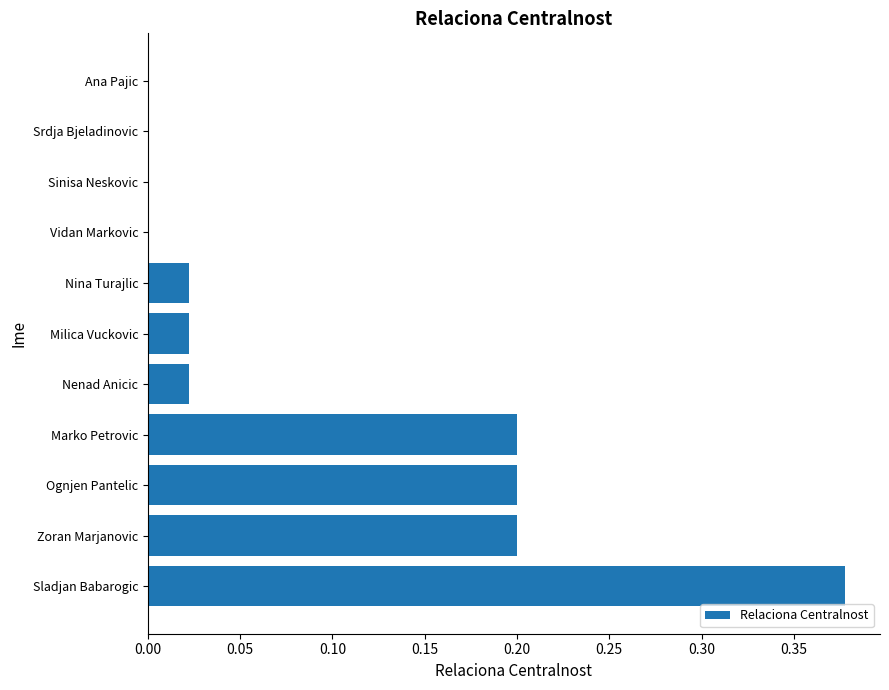

Which category has the highest value across all series?

Sladjan Babarogic